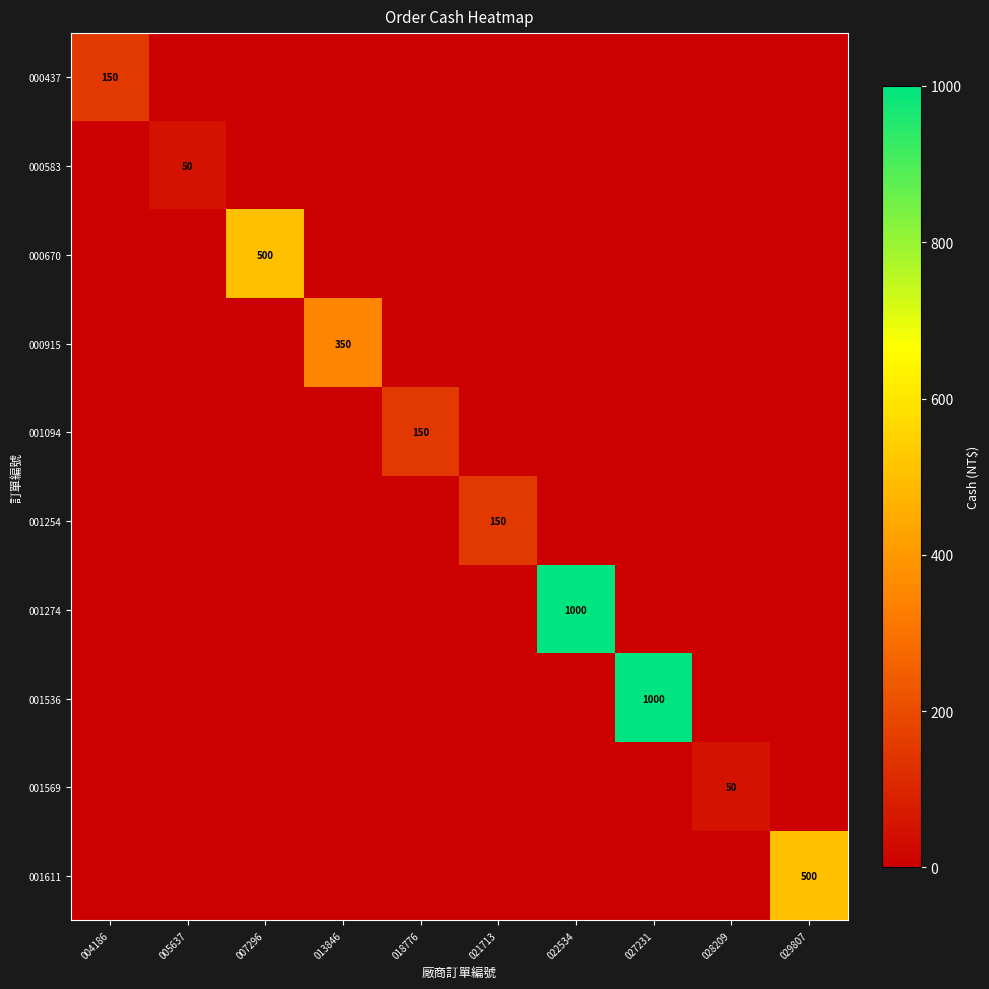

Which label corresponds to the smallest value in the chart?

005637